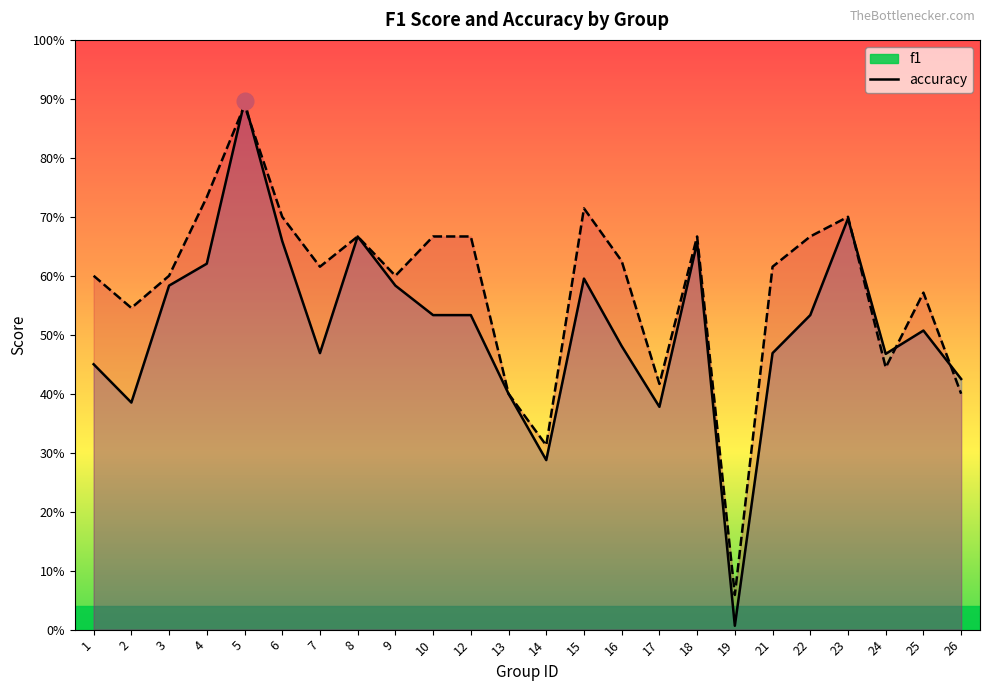

After their last crossing, which series has the higher values: f1 or accuracy?

f1